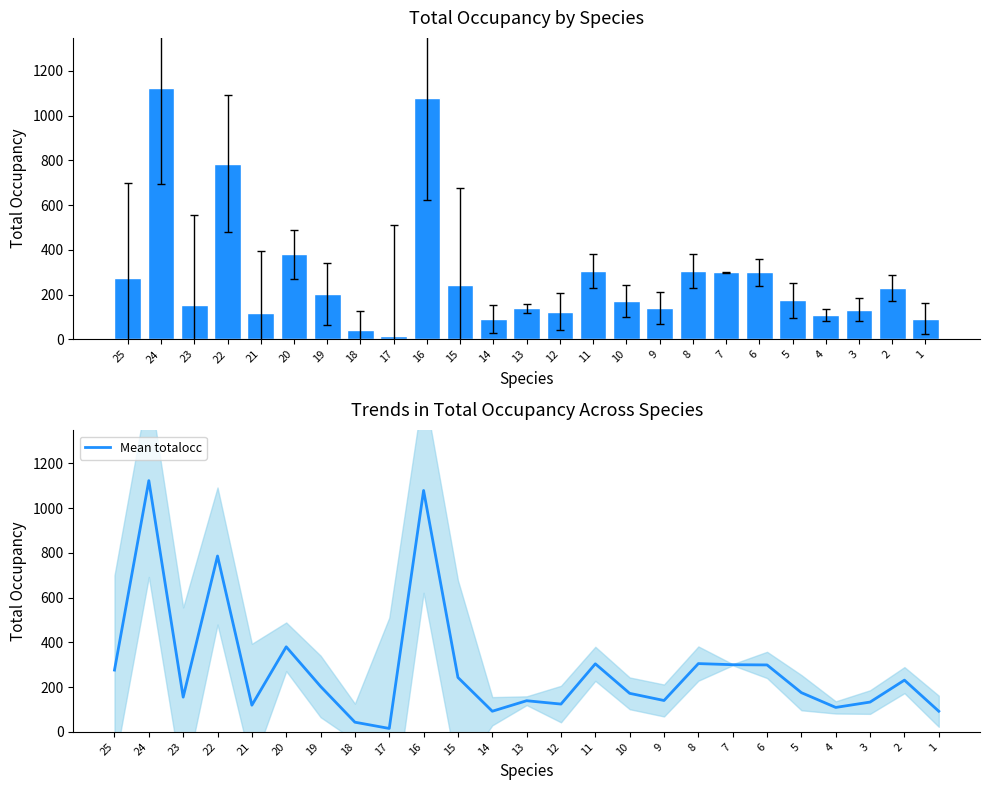

At which category is the sum across all series the highest?

24